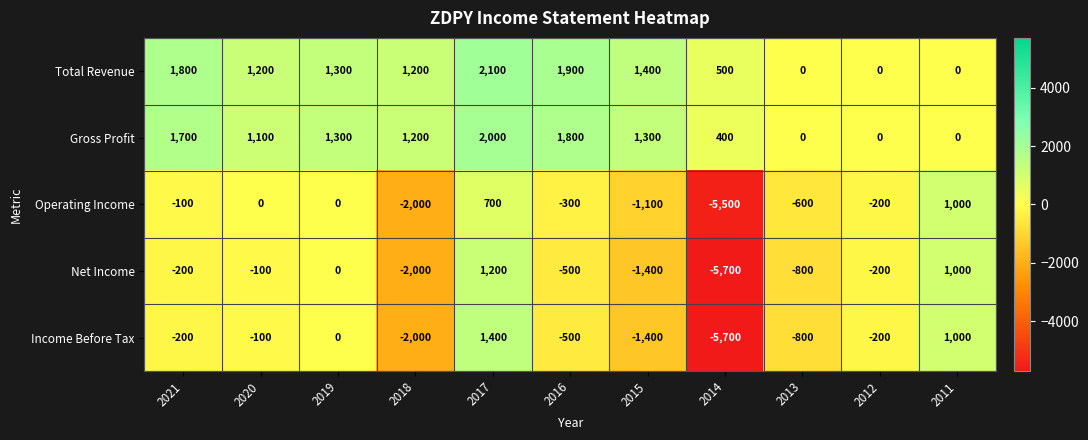

How many data points in Operating Income are less than -200?

5